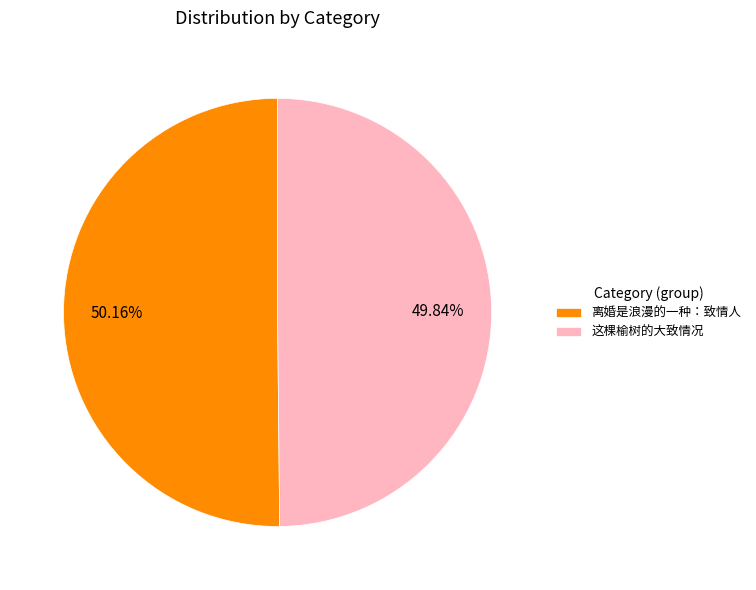

What percentage do 这棵榆树的大致情况 and 离婚是浪漫的一种：致情人 together represent?

100.0%